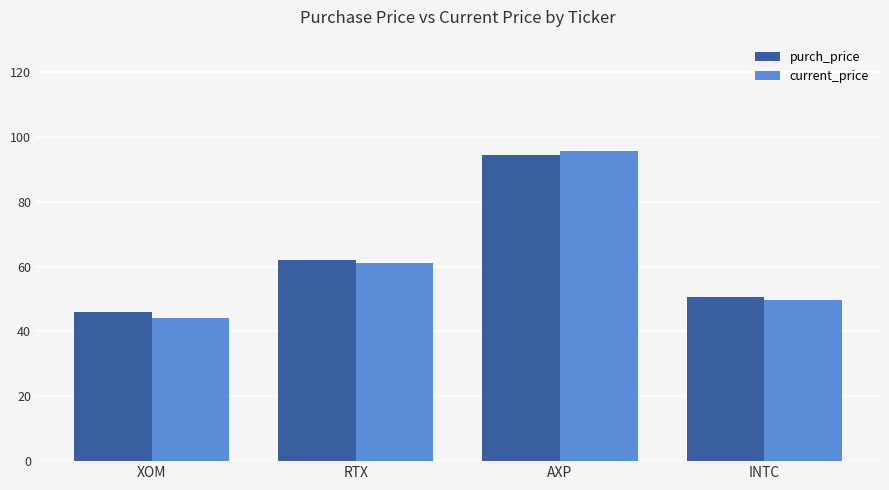

What position from the left is RTX?

2